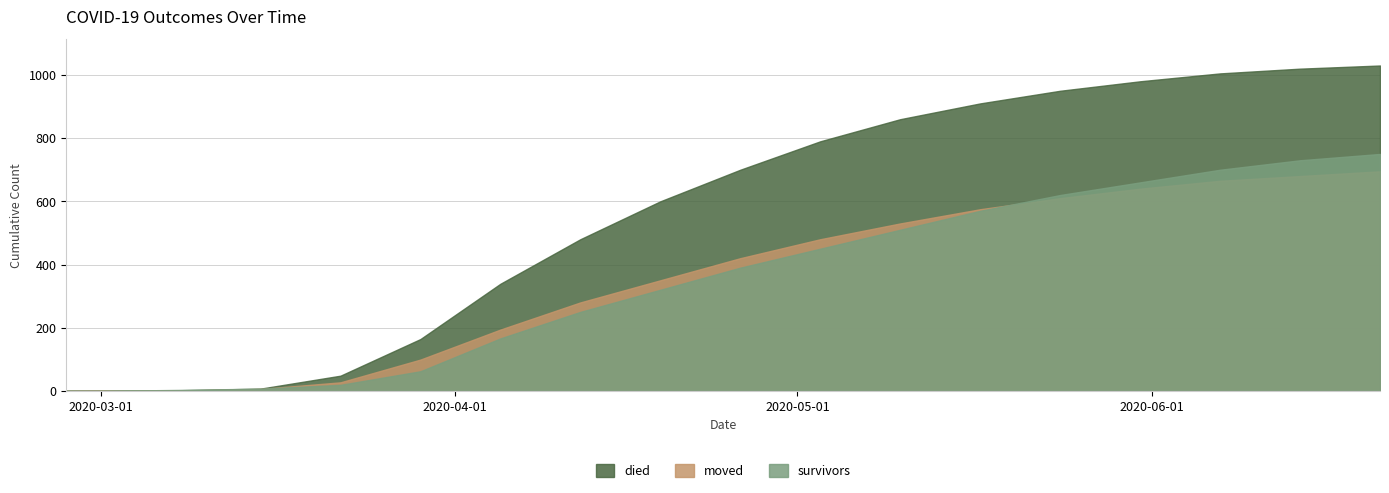

Between 2020-04-12 and 2020-03-22, which is larger?

2020-04-12